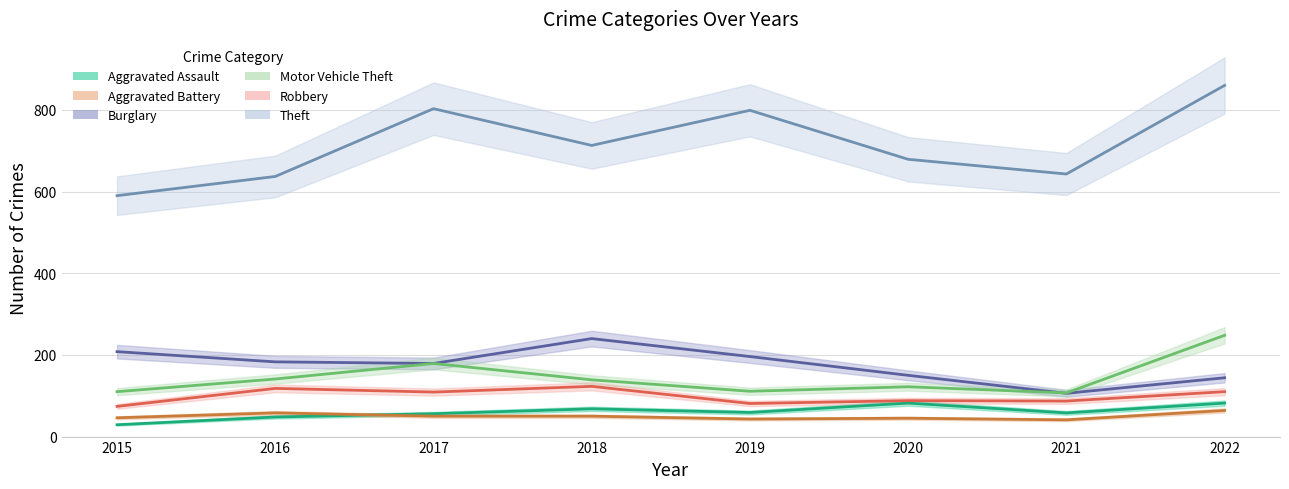

At which category is the sum across all series the highest?

2022